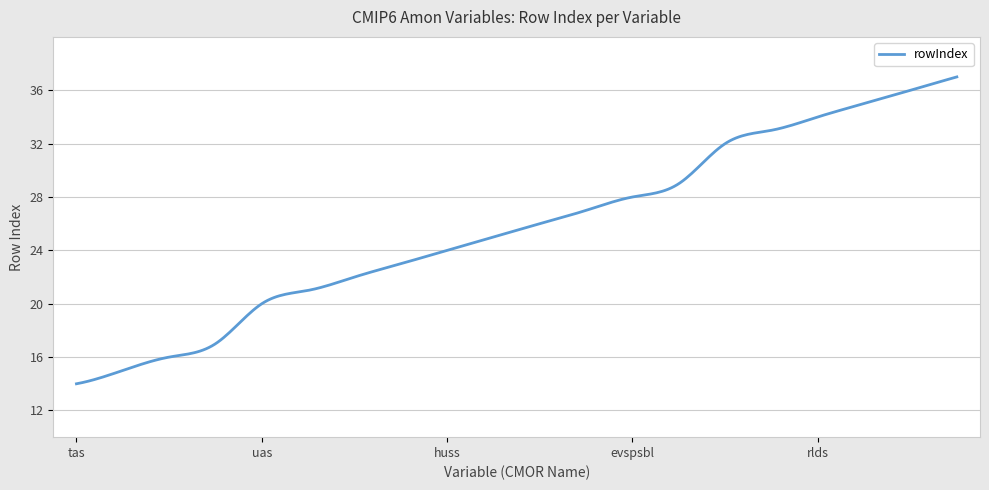

Is this an area chart (filled region under the line)?

No